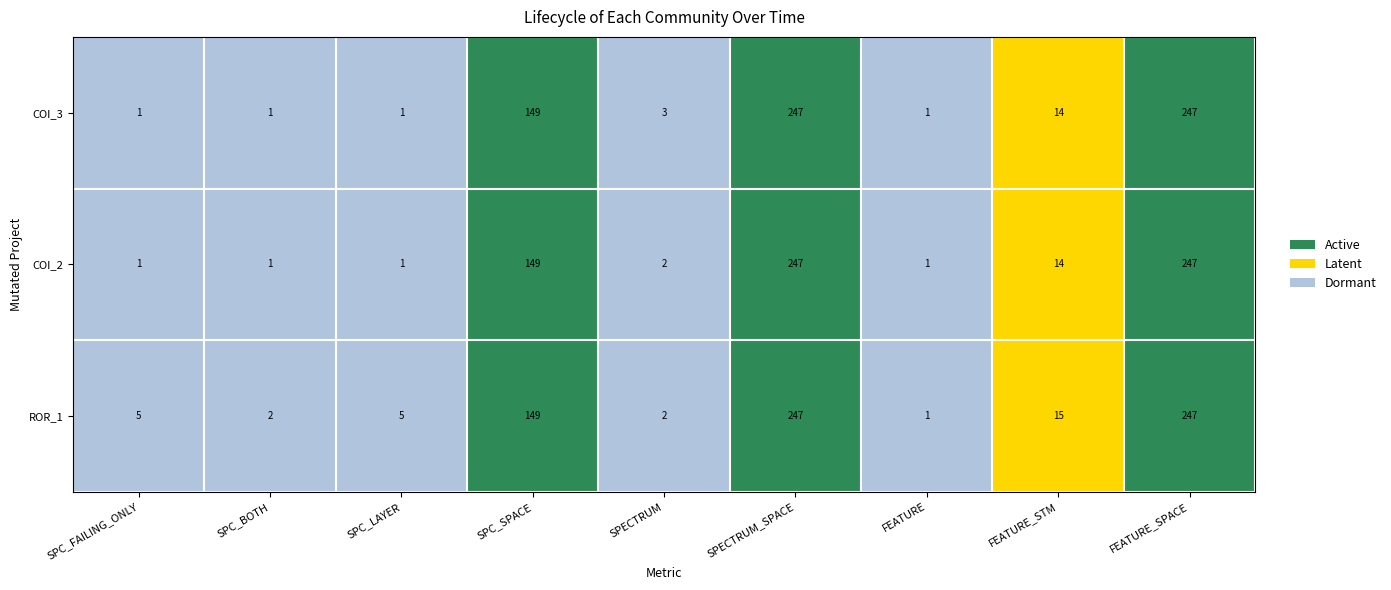

Which series has the largest total across all categories?

ROR_1